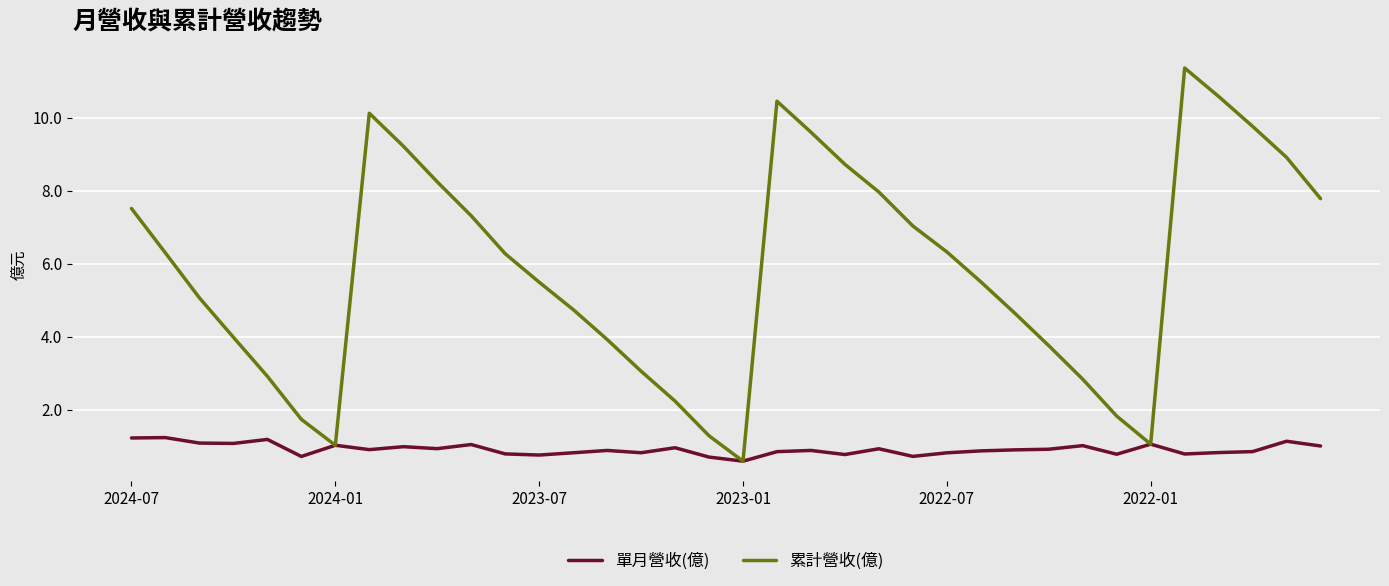

What is the average value of the 累計營收(億) series?

5.8